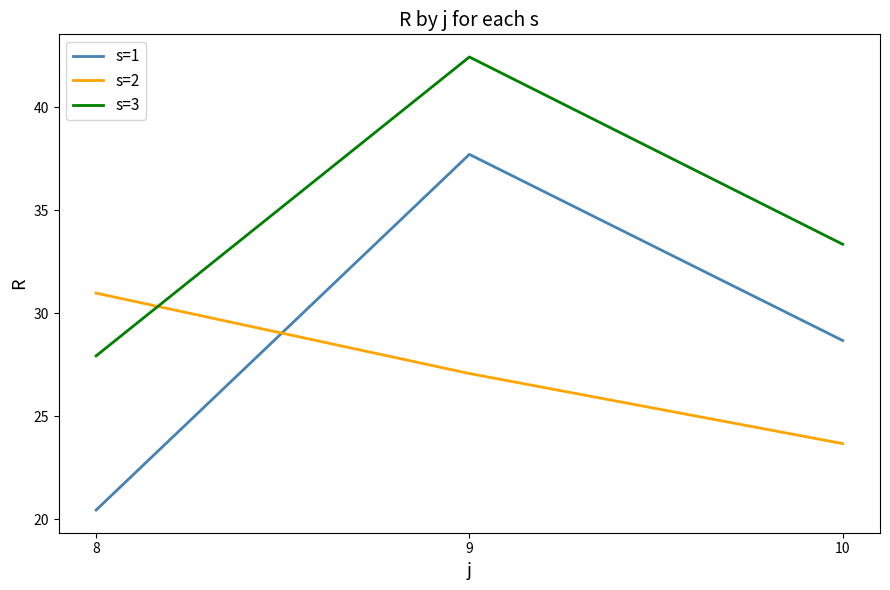

At which label does s=2 reach its peak?

8